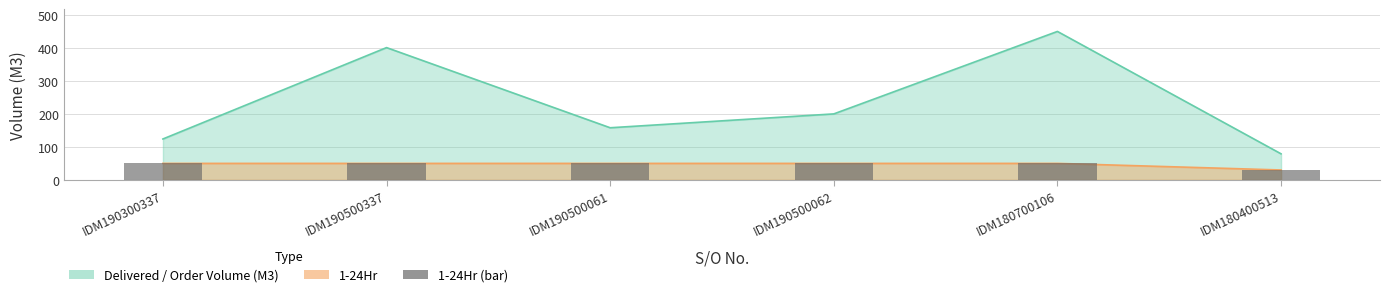

What is the difference between the maximum and minimum values?

20